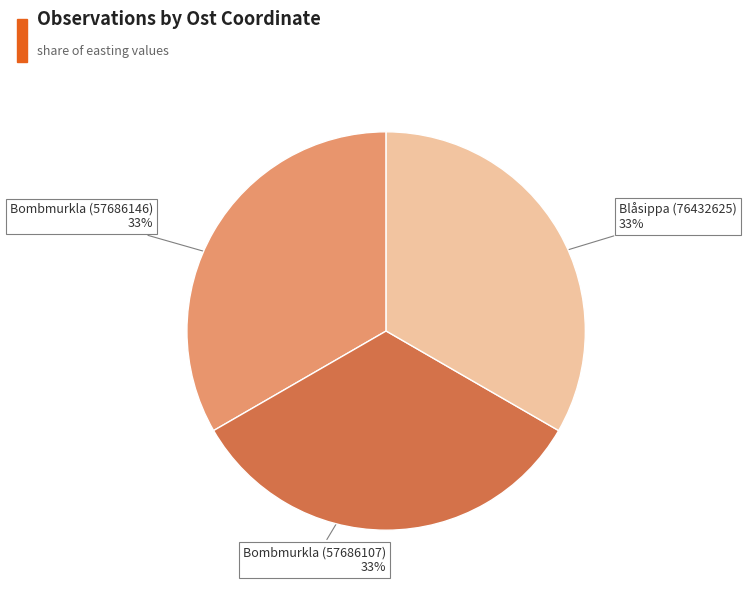

Does any single category account for the majority?

No